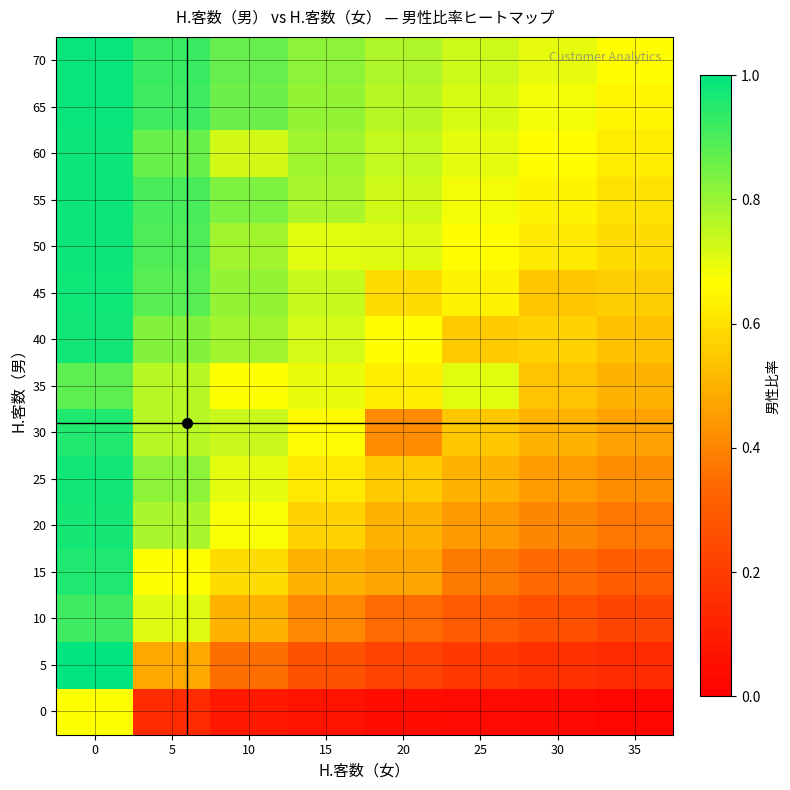

Which label corresponds to the smallest value in the chart?

35